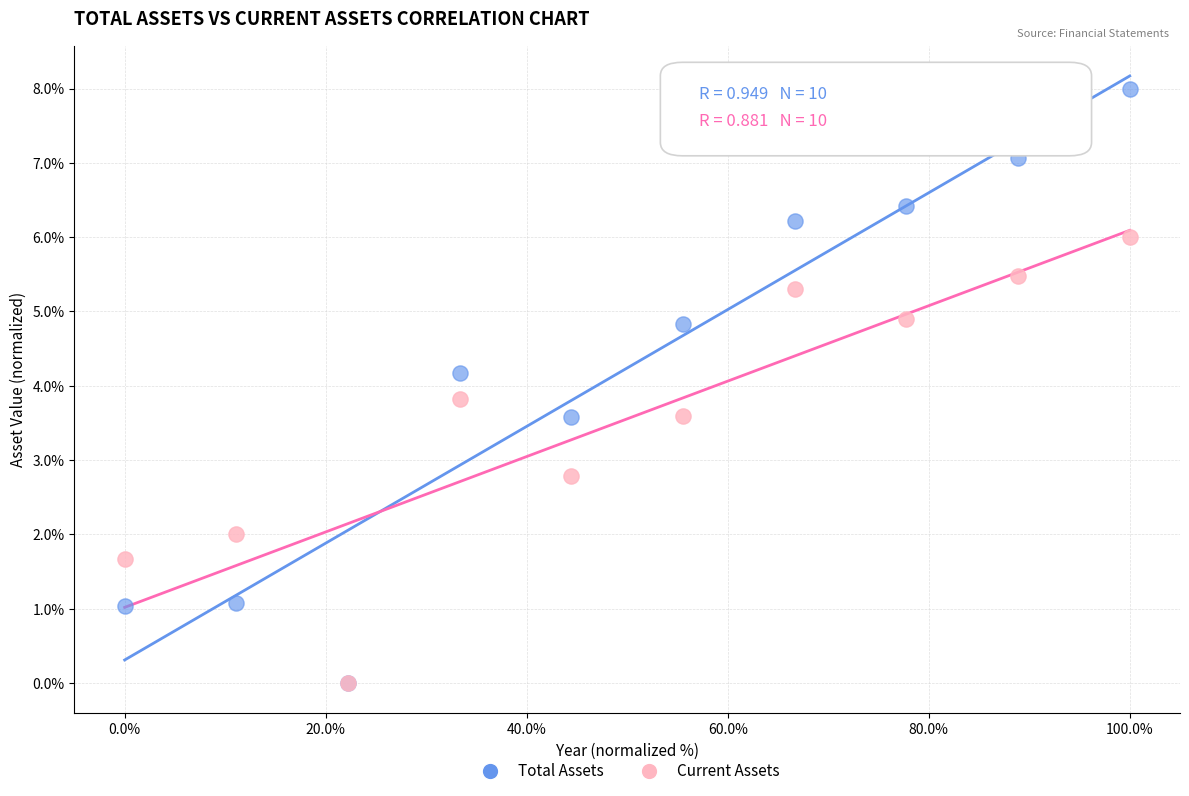

Which series has the largest Y range (max minus min)?

Total Assets